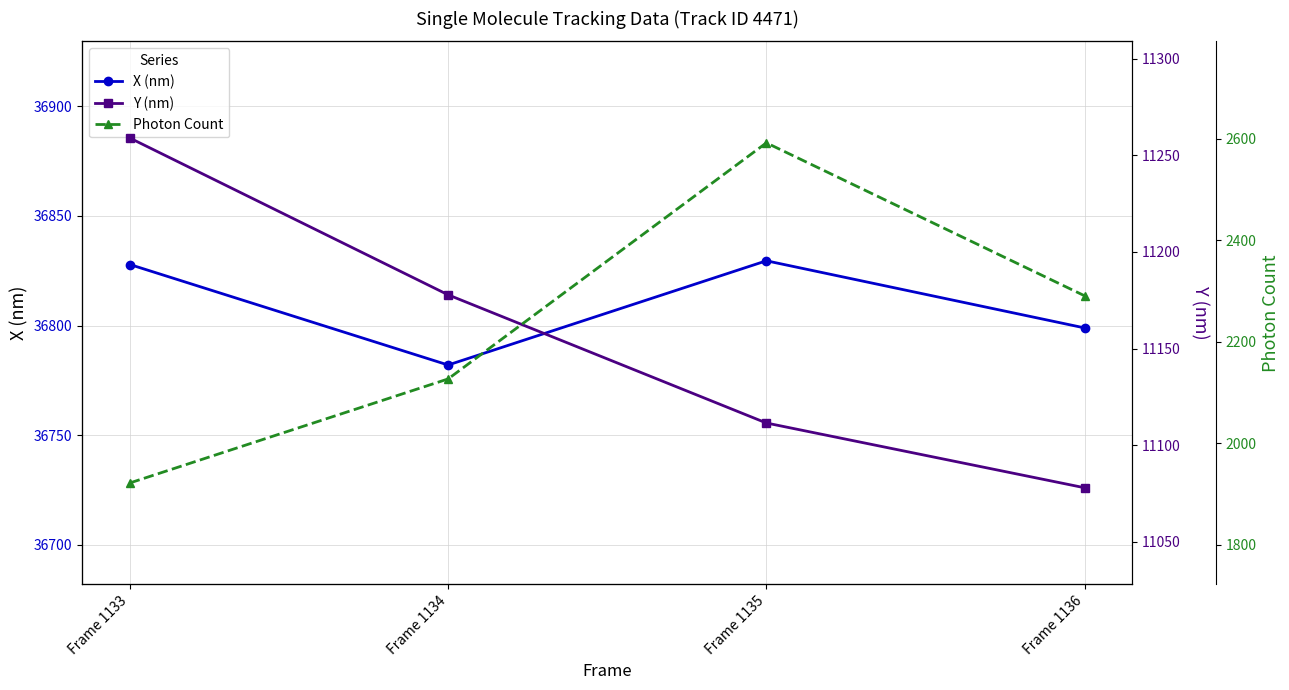

The value of X (nm) at Frame 1134 is 36782.0. True or false?

True